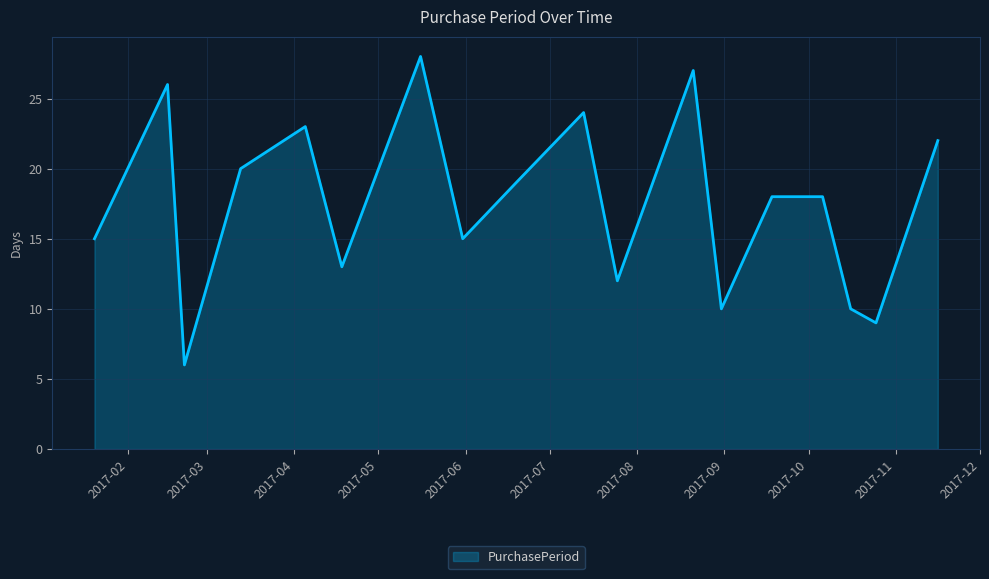

What is the smallest value displayed?

6